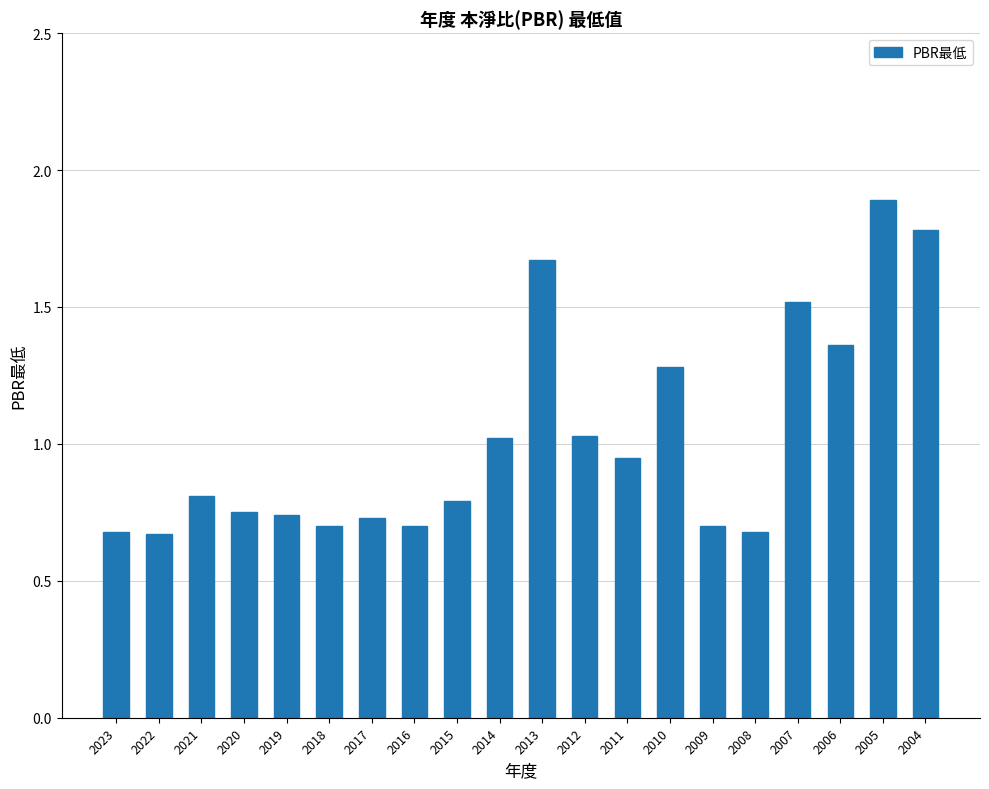

What is the difference between the values at 2004 and 2023?

1.1